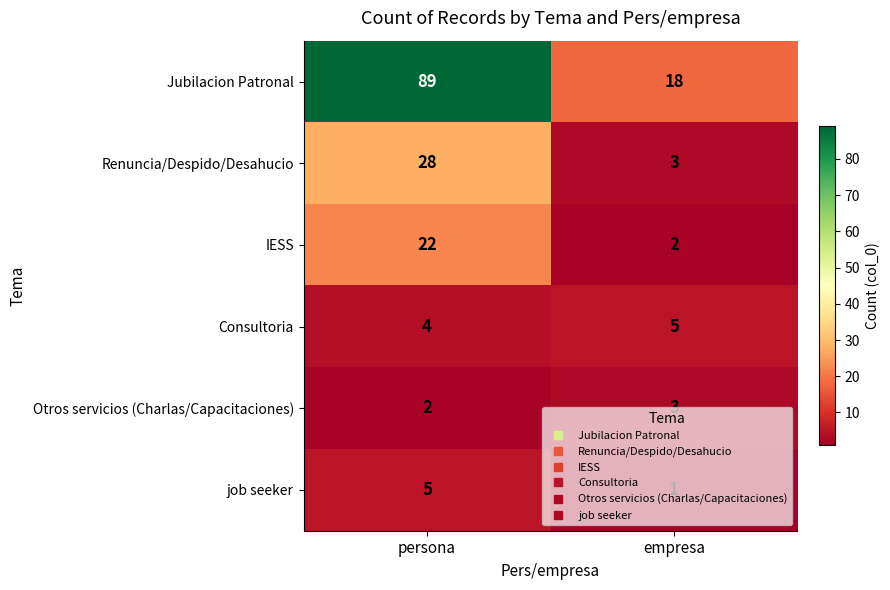

The job seeker series shows 5 at persona. True or false?

True